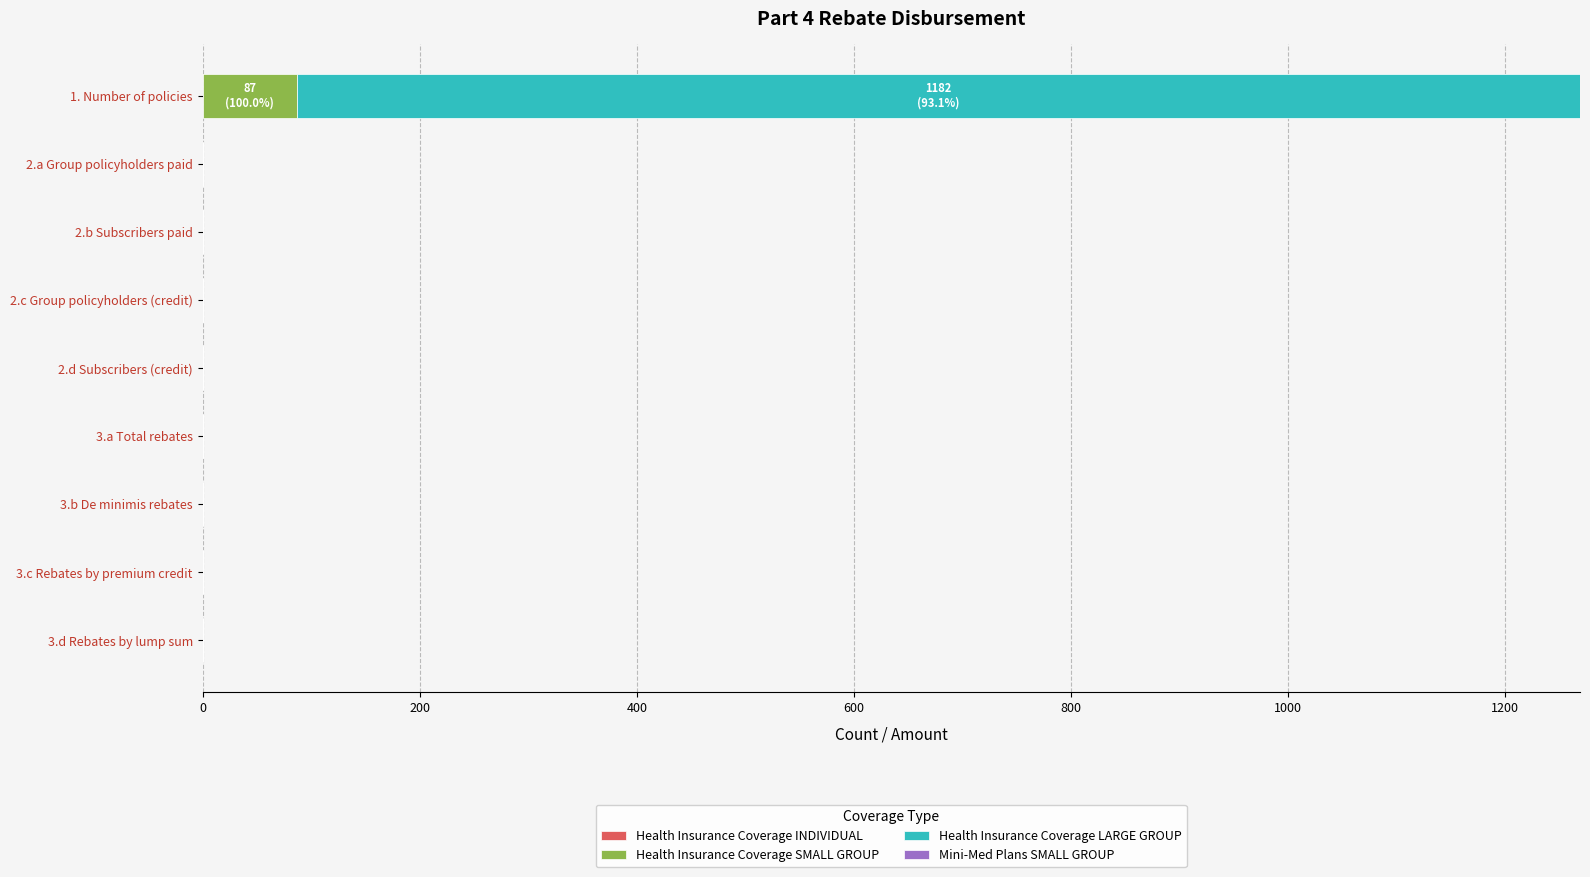

At which label does Health Insurance Coverage SMALL GROUP reach its peak?

1. Number of policies